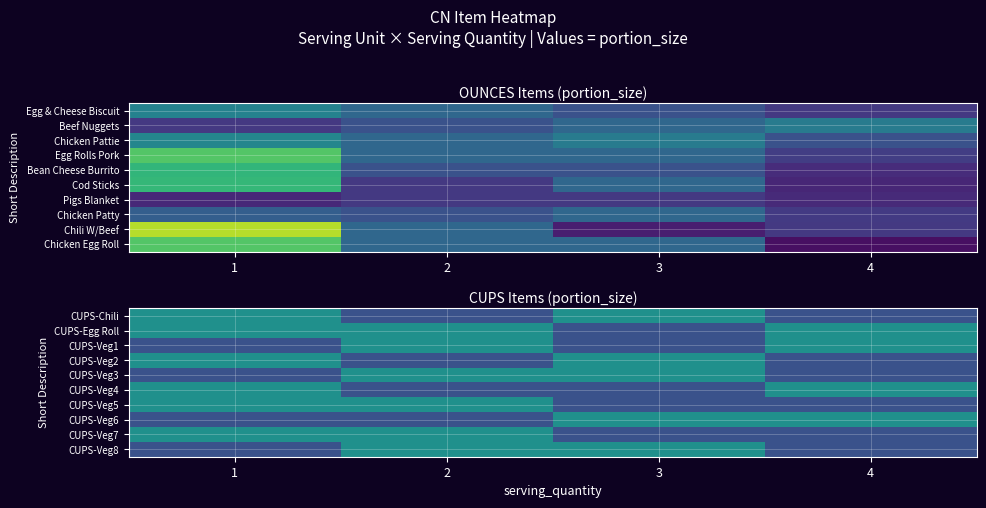

List the labels in order of CUPS-Veg3 value, smallest first.

1, 4, 2, 3